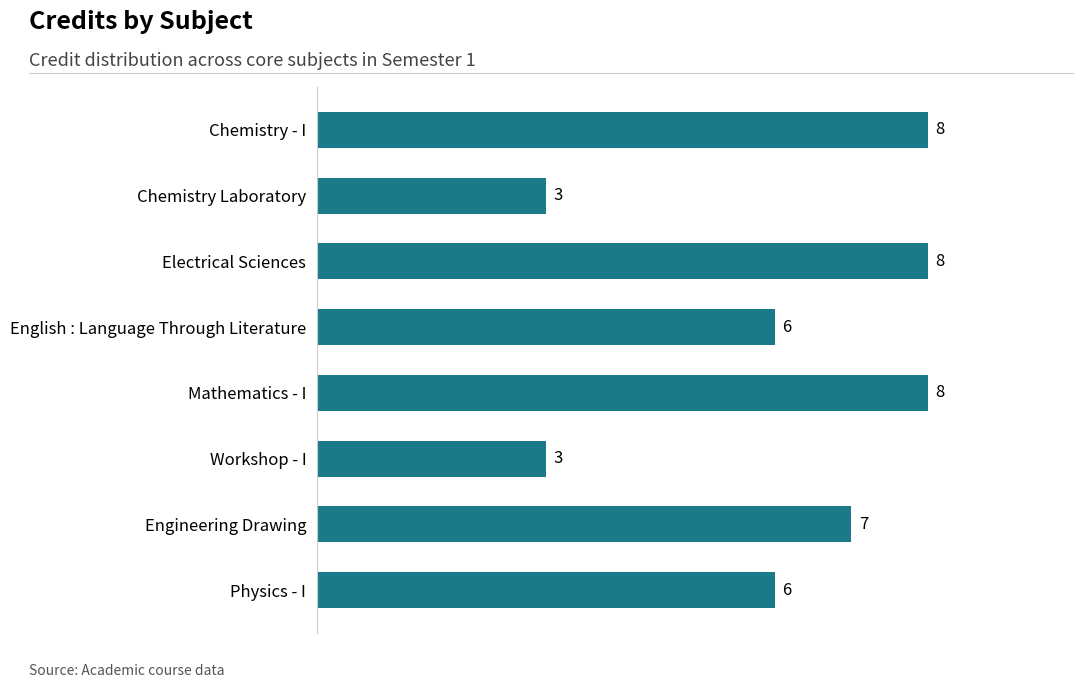

What is the approximate value at Electrical Sciences?

8